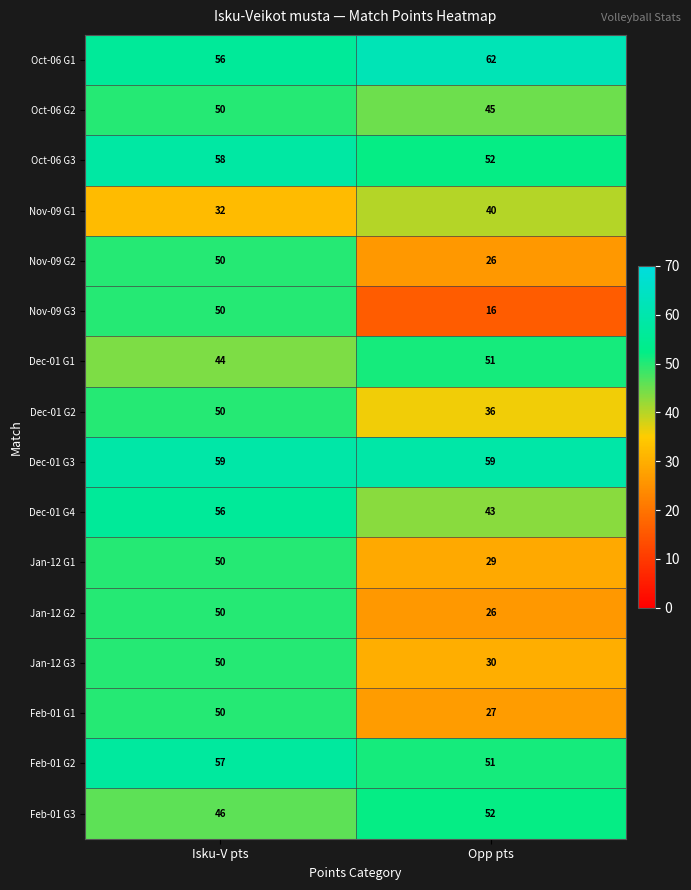

How many data points does each series have?

2